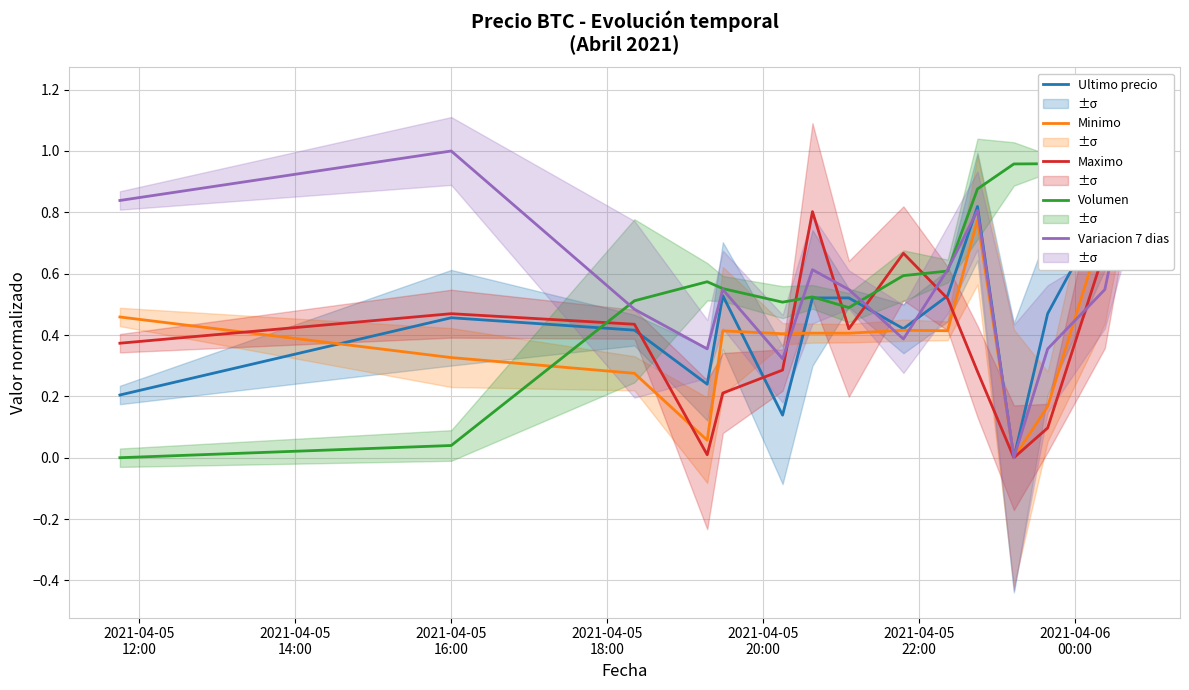

What are all the series names shown in the legend?

Ultimo precio, Minimo, Maximo, Volumen, Variacion 7 dias